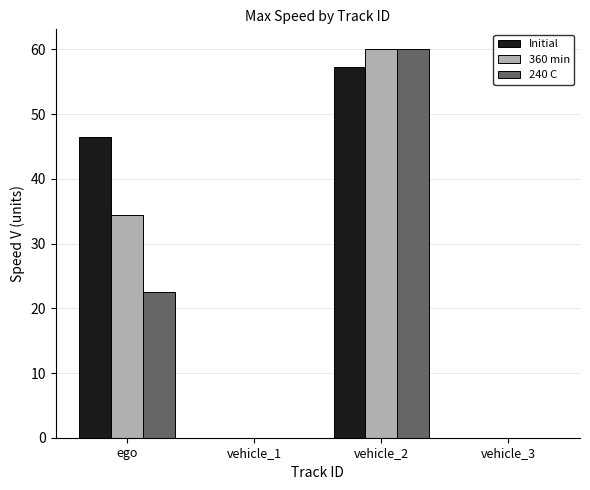

How many values in the 360 min series exceed 34?

2